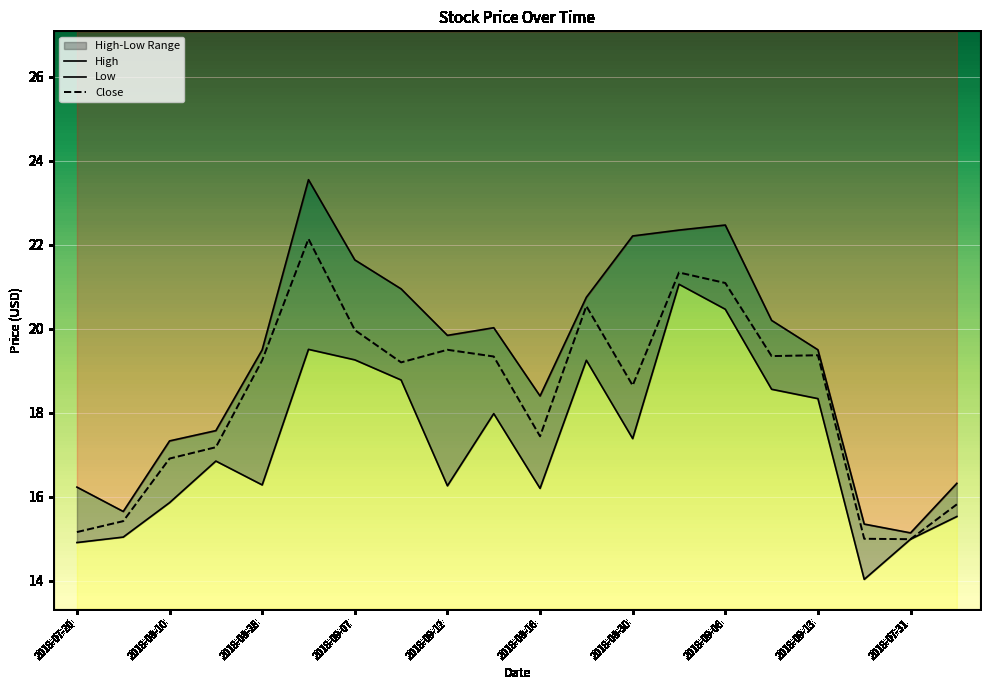

Is it true that Close equals 34.1 at 11?

False